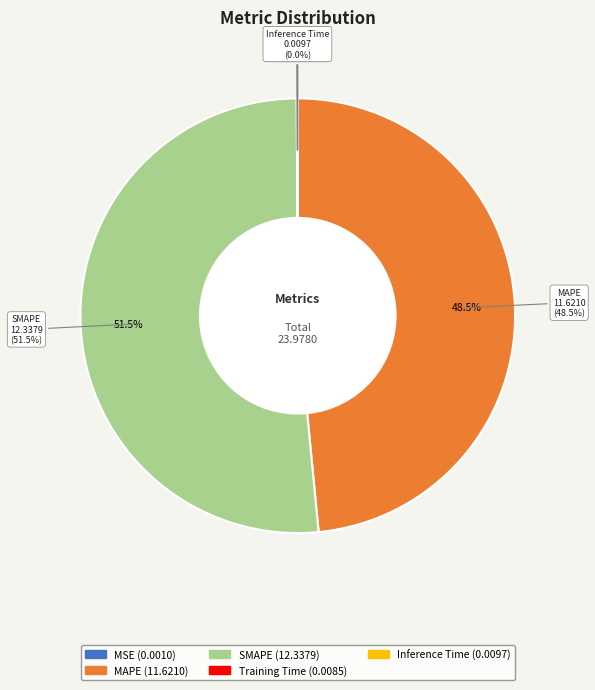

Combined, what portion of the pie is MAPE and Inference Time?

48.5%